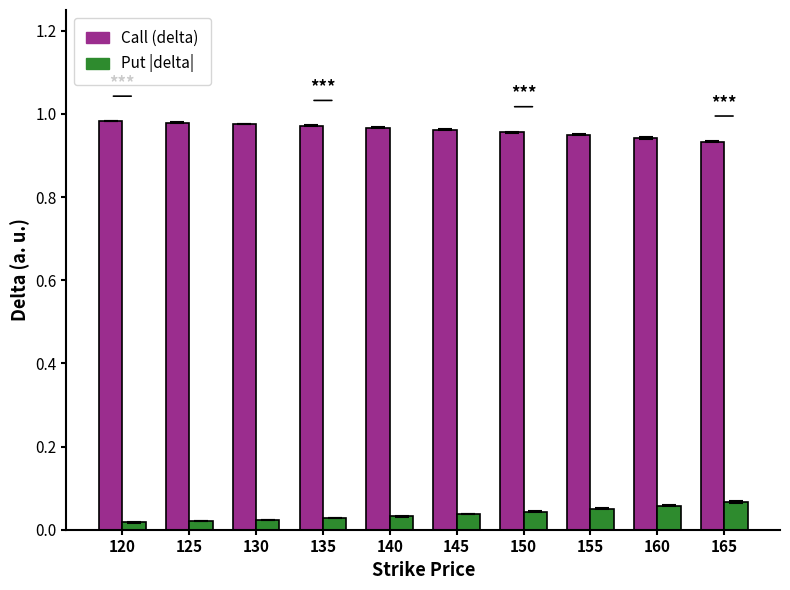

The value of Put |delta| at 165 is 0.0. True or false?

False